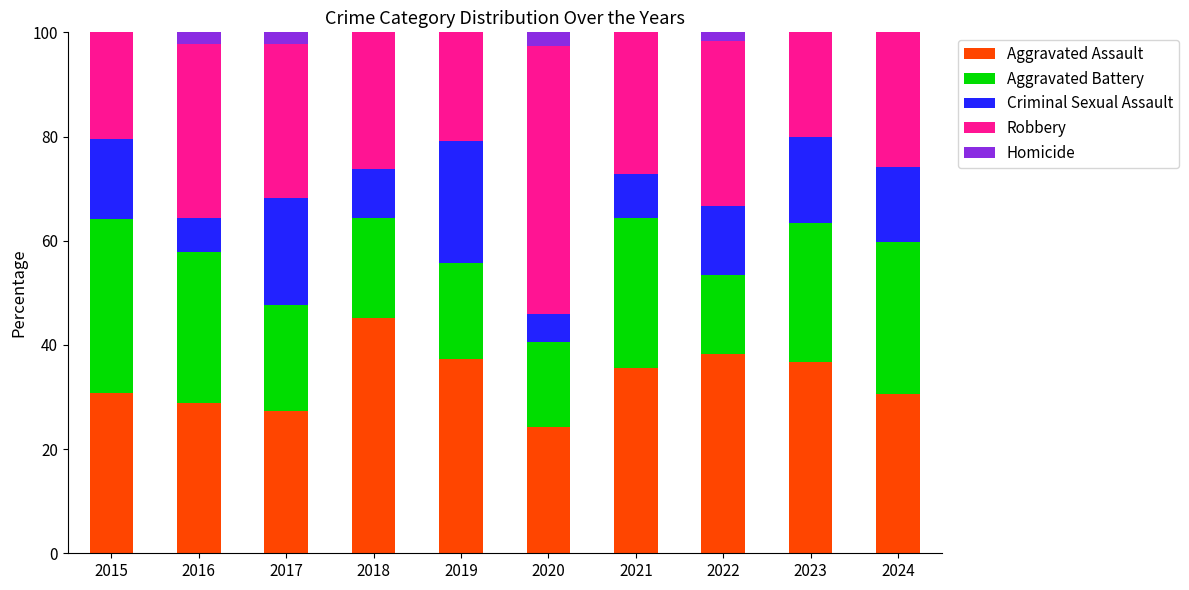

Which category has the highest value in the Aggravated Assault series?

2018